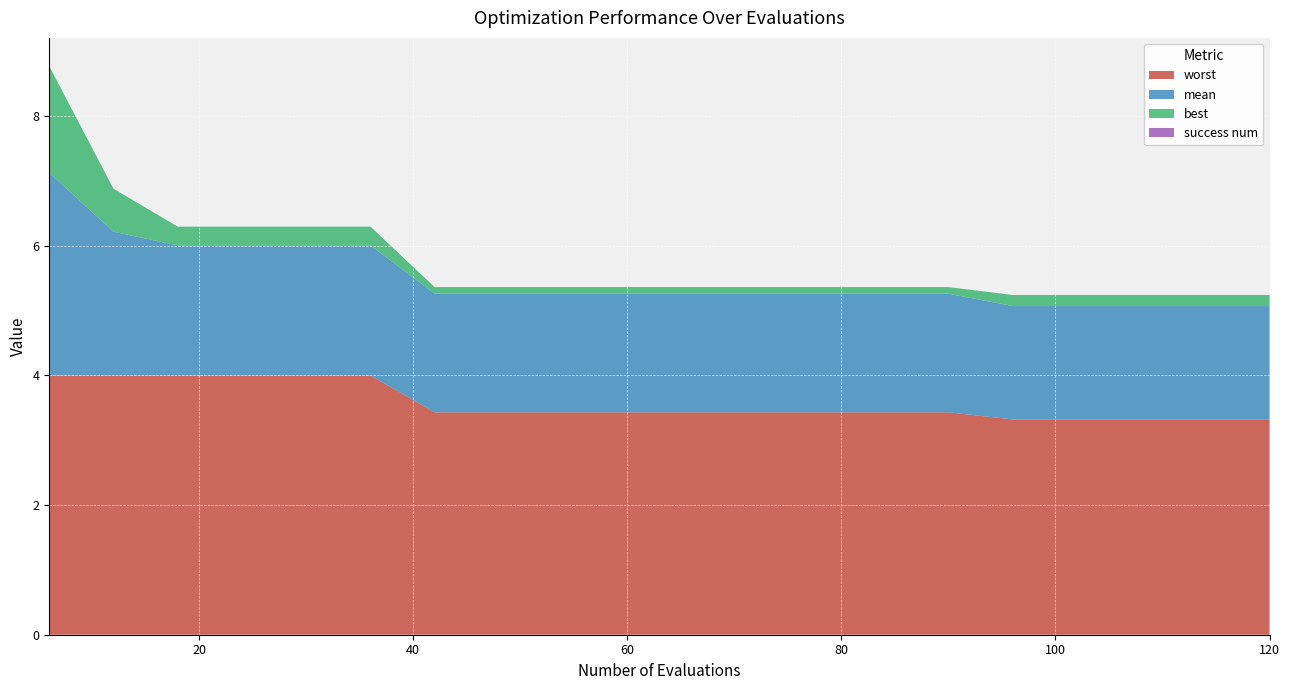

Reading left to right, transcribe all the data shown in this chart.

mean: 3.1	2.2	2.0	2.0	2.0	2.0	1.8	1.8	1.8	1.8	1.8	1.8	1.8	1.8	1.8	1.7	1.7	1.7	1.7	1.7
best: 1.6	0.7	0.3	0.3	0.3	0.3	0.1	0.1	0.1	0.1	0.1	0.1	0.1	0.1	0.1	0.2	0.2	0.2	0.2	0.2
worst: 4.0	4.0	4.0	4.0	4.0	4.0	3.4	3.4	3.4	3.4	3.4	3.4	3.4	3.4	3.4	3.3	3.3	3.3	3.3	3.3
success num: 0.0	0.0	0.0	0.0	0.0	0.0	0.0	0.0	0.0	0.0	0.0	0.0	0.0	0.0	0.0	0.0	0.0	0.0	0.0	0.0